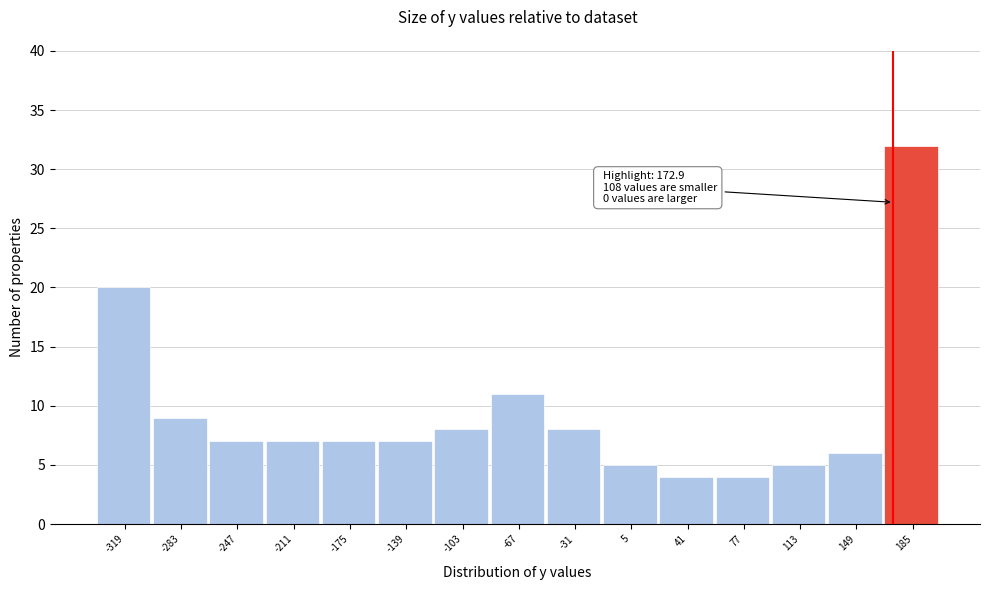

Over which range of the x-axis is the bar tallest?

165 to 205